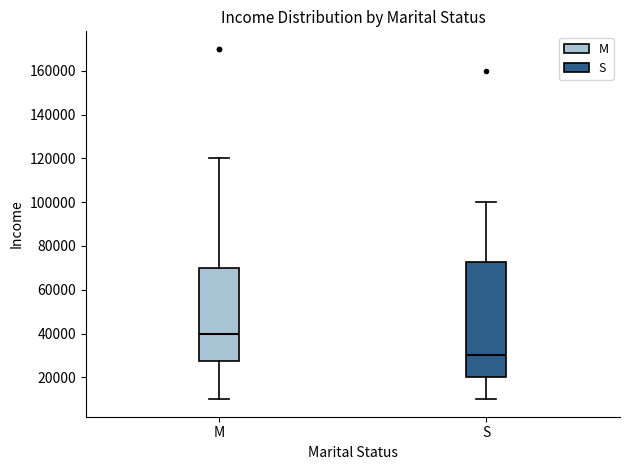

Reading left to right, read every box against the y-axis: the position of its median line, the range the box covers, and the ends of its whiskers. The values are not printed on the chart, so give them approximately, as read against the axis.

M: median 40000, box 28000 to 70000, whiskers 10000 to 120000
S: median 30000, box 20000 to 72000, whiskers 10000 to 100000